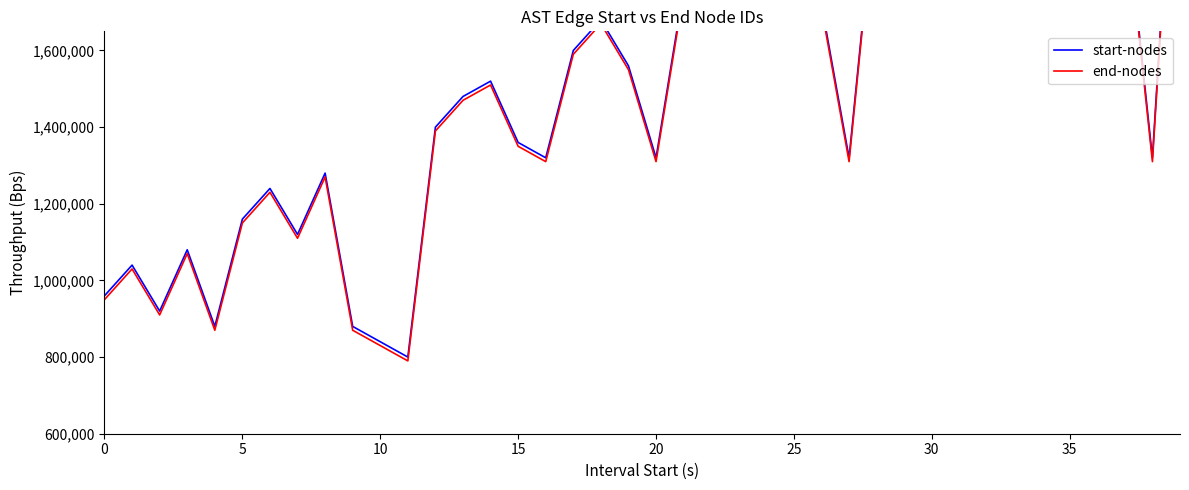

What is the total value across all series at 26?

3430000